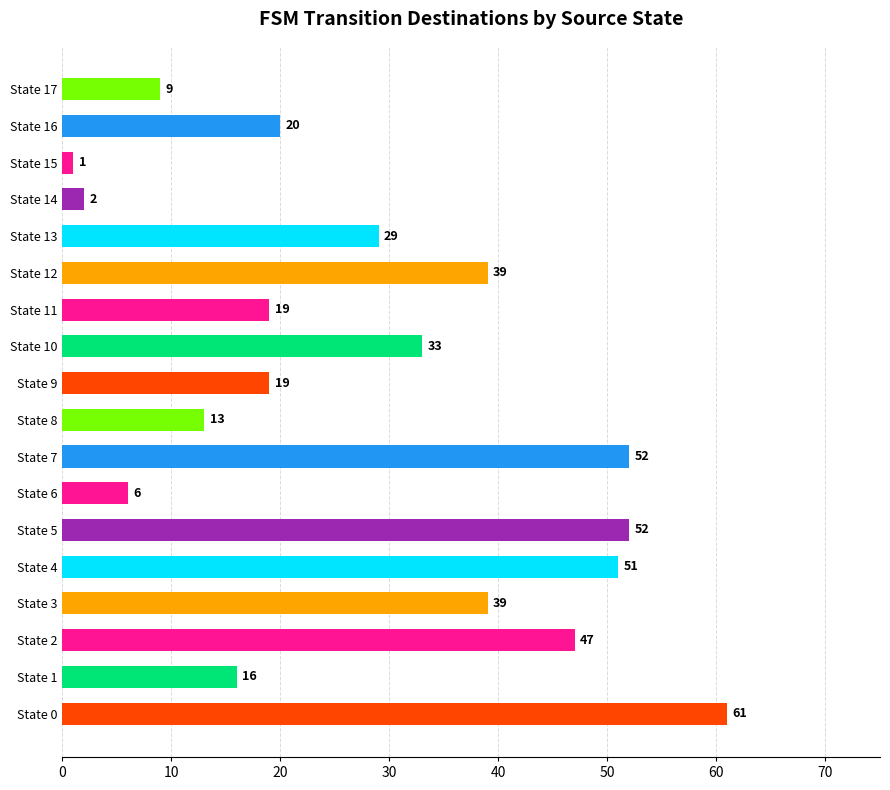

Reading top to bottom, transcribe all the data shown in this chart.

9	20	1	2	29	39	19	33	19	13	52	6	52	51	39	47	16	61